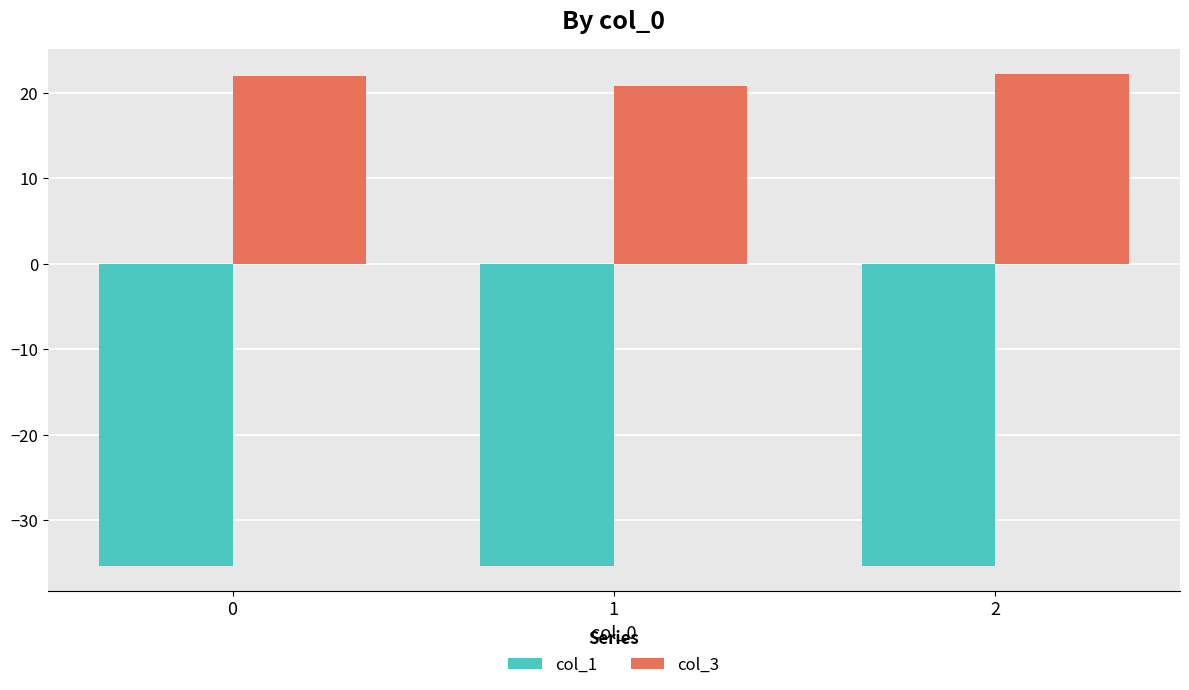

List the series in order of their peak value, lowest first.

col_1, col_3